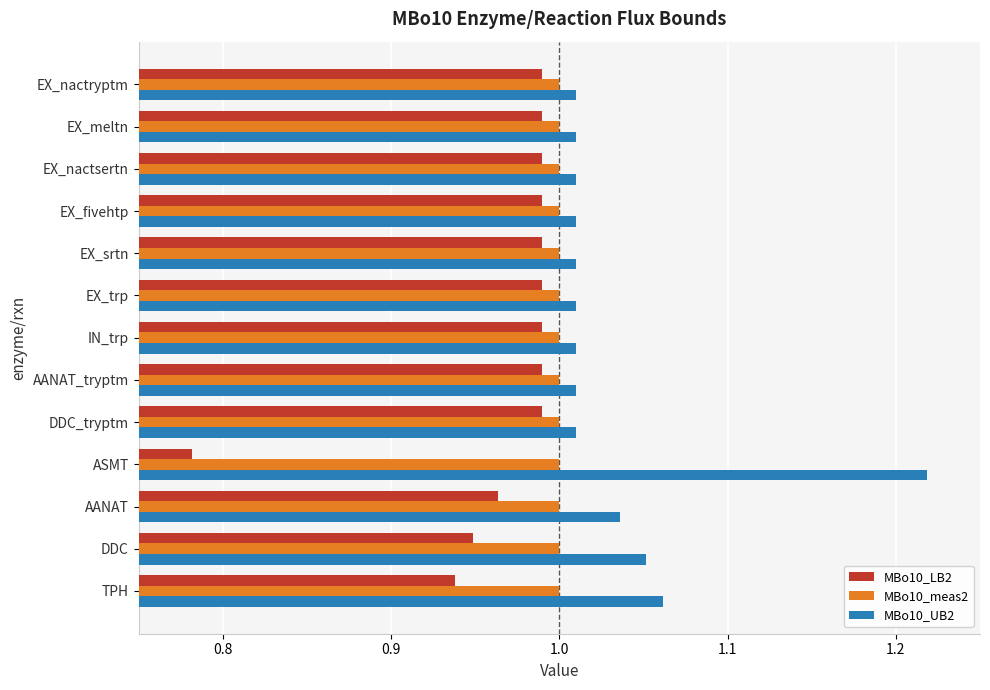

List the series in order of their overall mean, lowest first.

MBo10_LB2, MBo10_meas2, MBo10_UB2